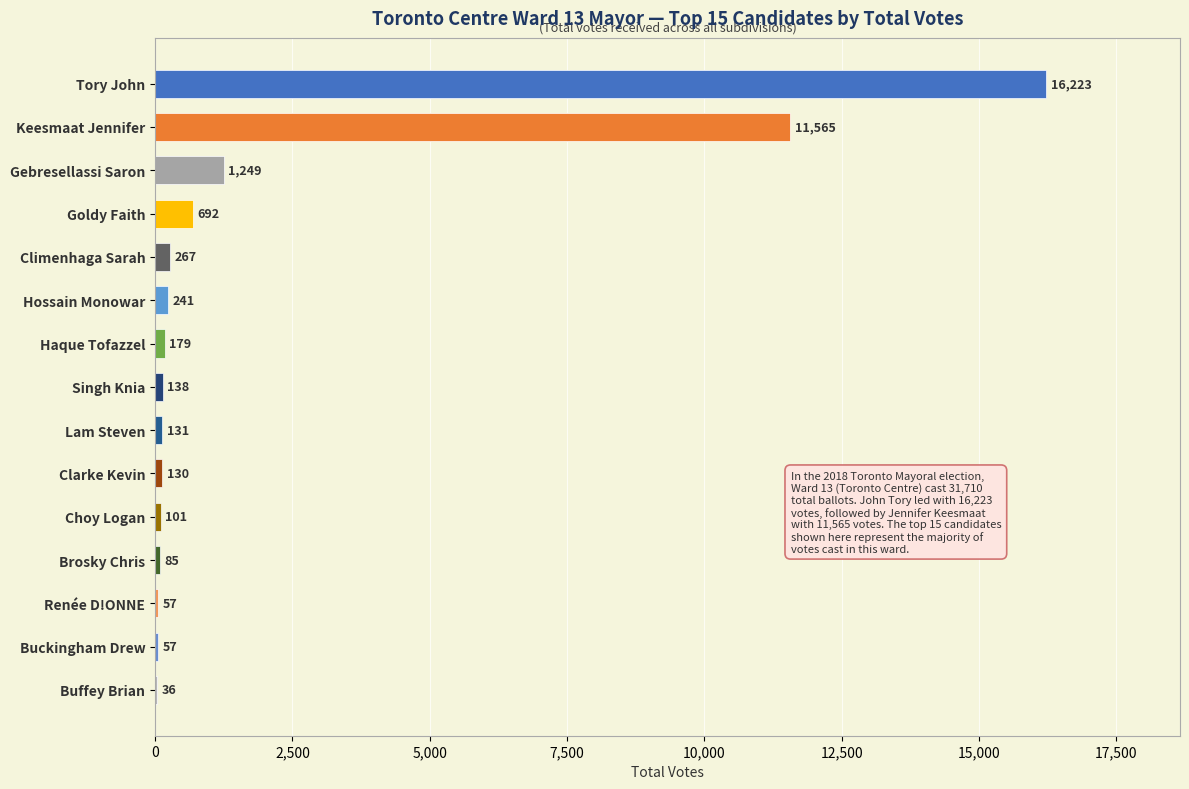

What is the greatest value displayed?

16223